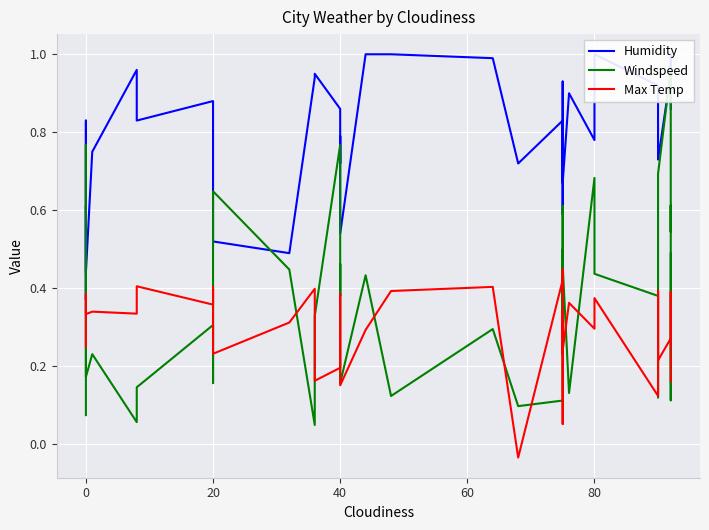

How many values in the Max Temp series are below 0?

1